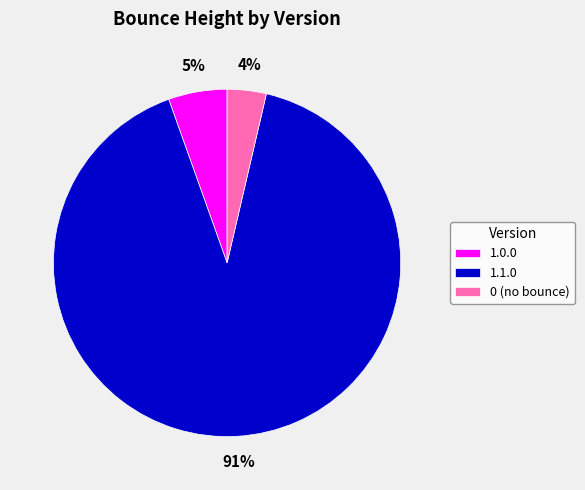

How many slices are in this pie chart?

3